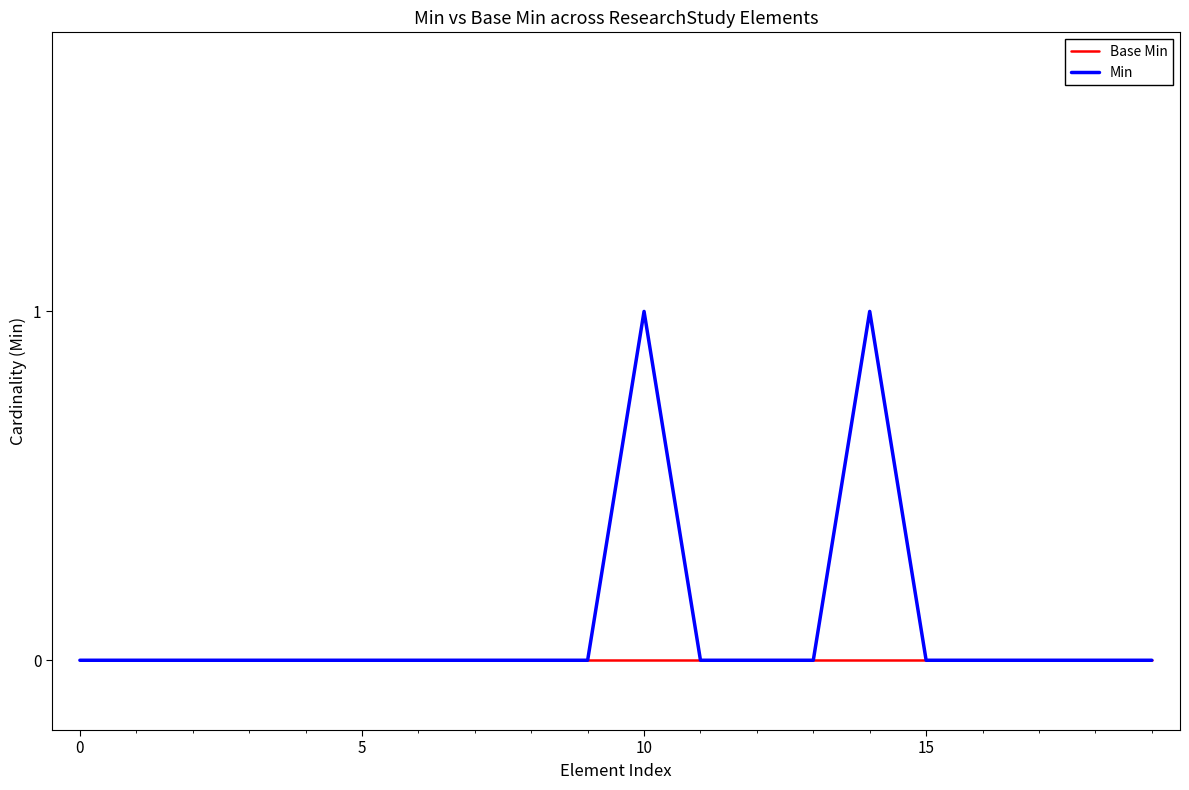

Which series has the largest range (max minus min)?

Min